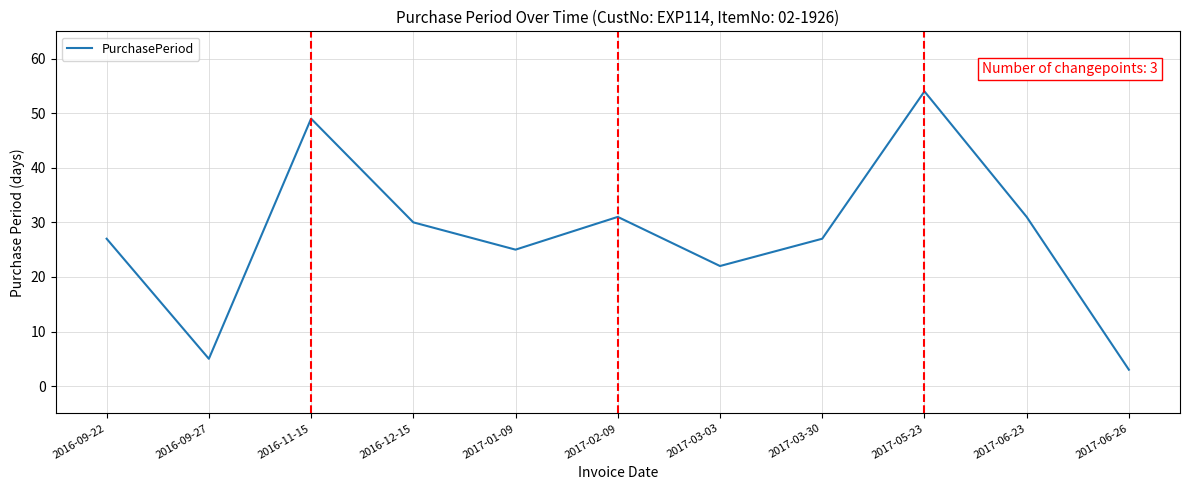

What position from the right is 2017-05-23?

3